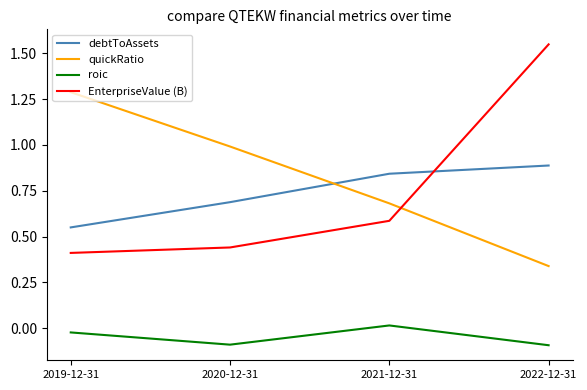

Read the quickRatio value at 2019-12-31.

1.3